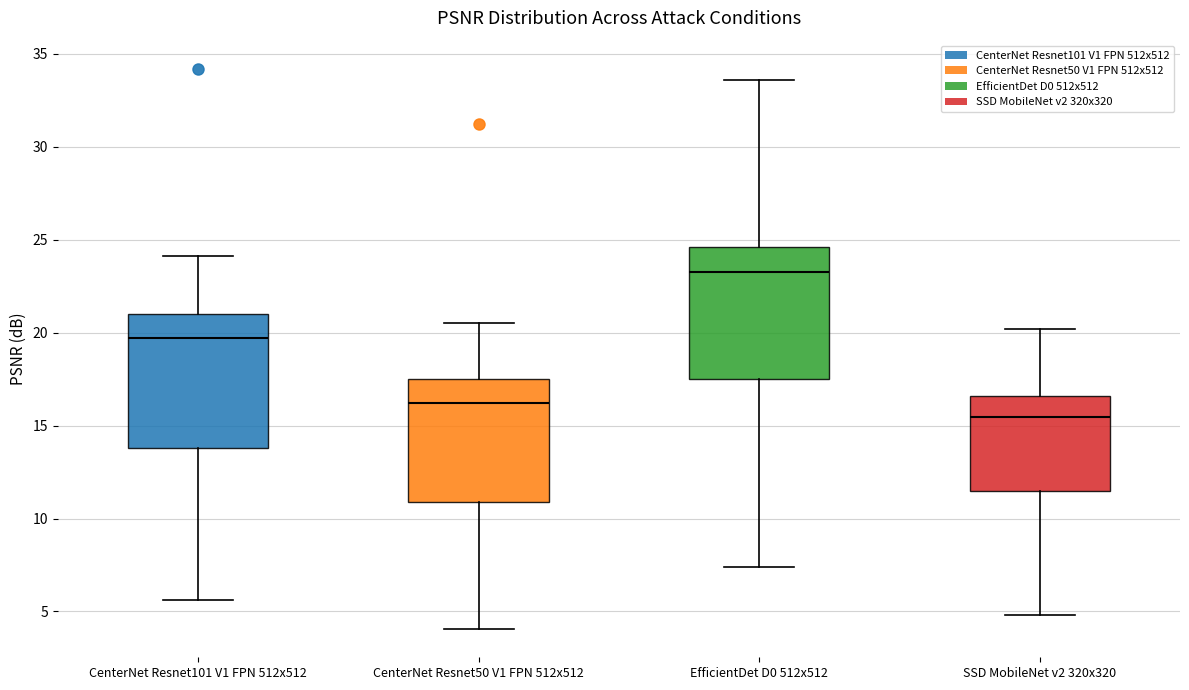

Where does the median line of the box for SSD MobileNet v2 320x320 sit on the y-axis? The values are not printed on the chart, so give them approximately, as read against the axis.

15.5